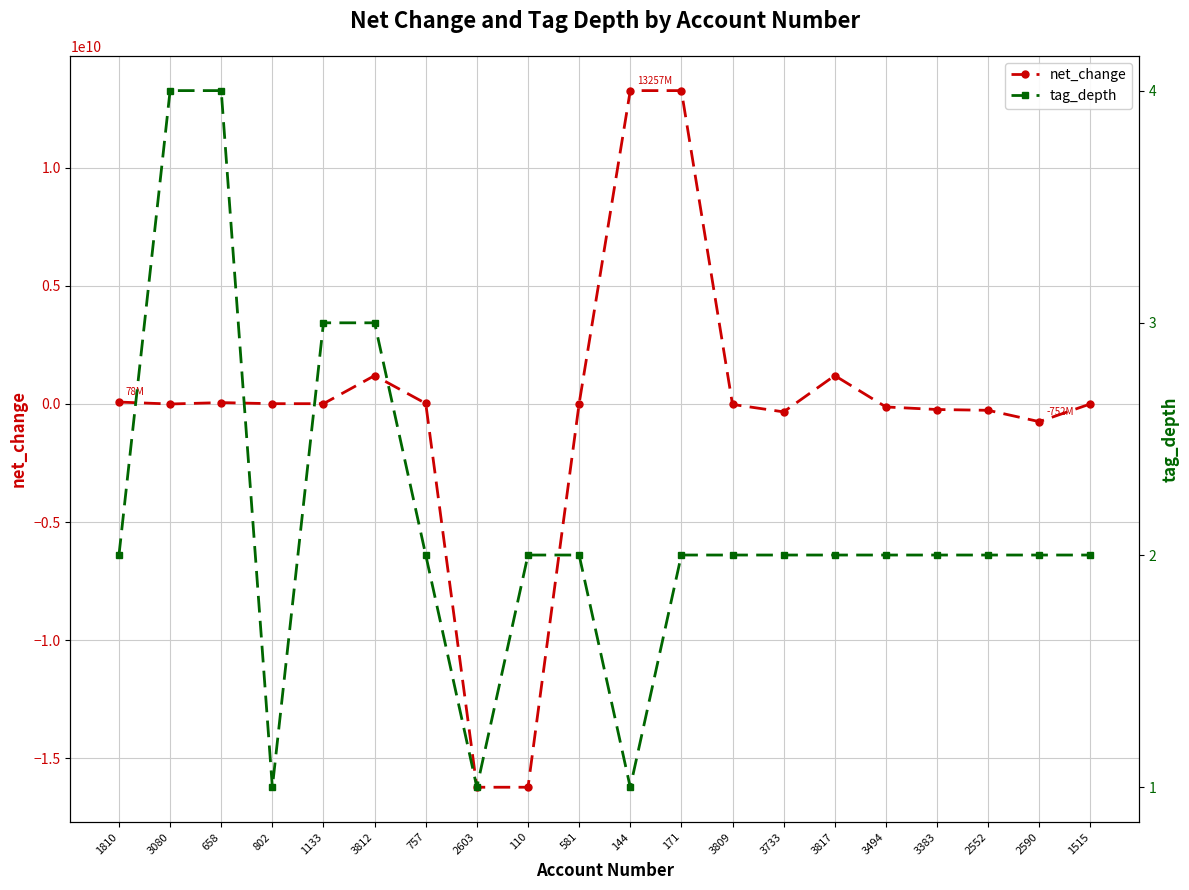

What is the minimum value for net_change?

-16222100000